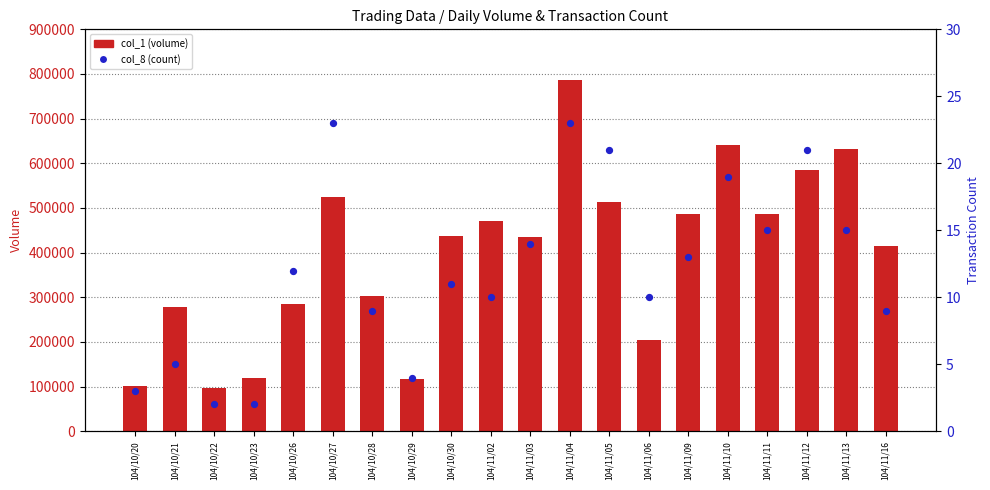

What are all the series names shown in the legend?

col_1 (volume), col_8 (count)